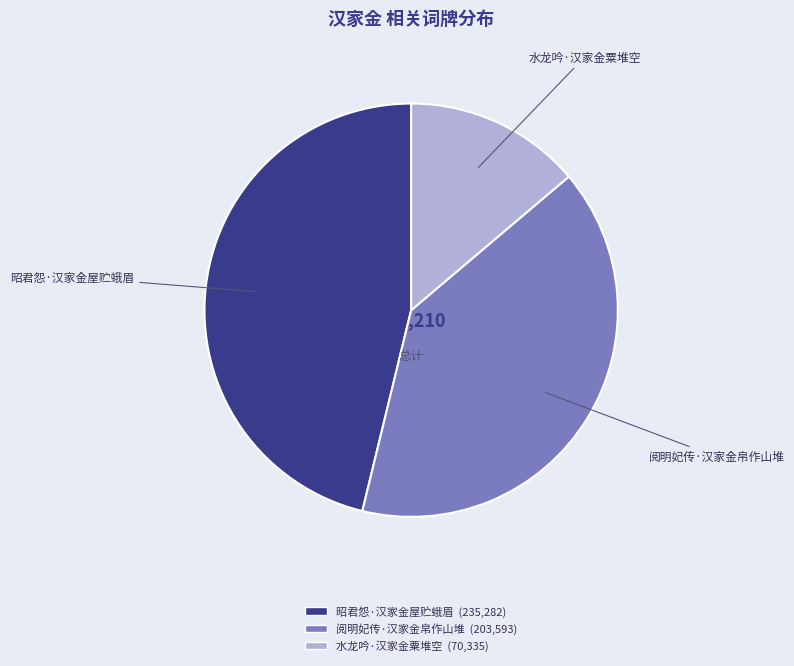

Rank the categories by value from highest to lowest.

昭君怨·汉家金屋贮蛾眉, 阅明妃传·汉家金帛作山堆, 水龙吟·汉家金粟堆空